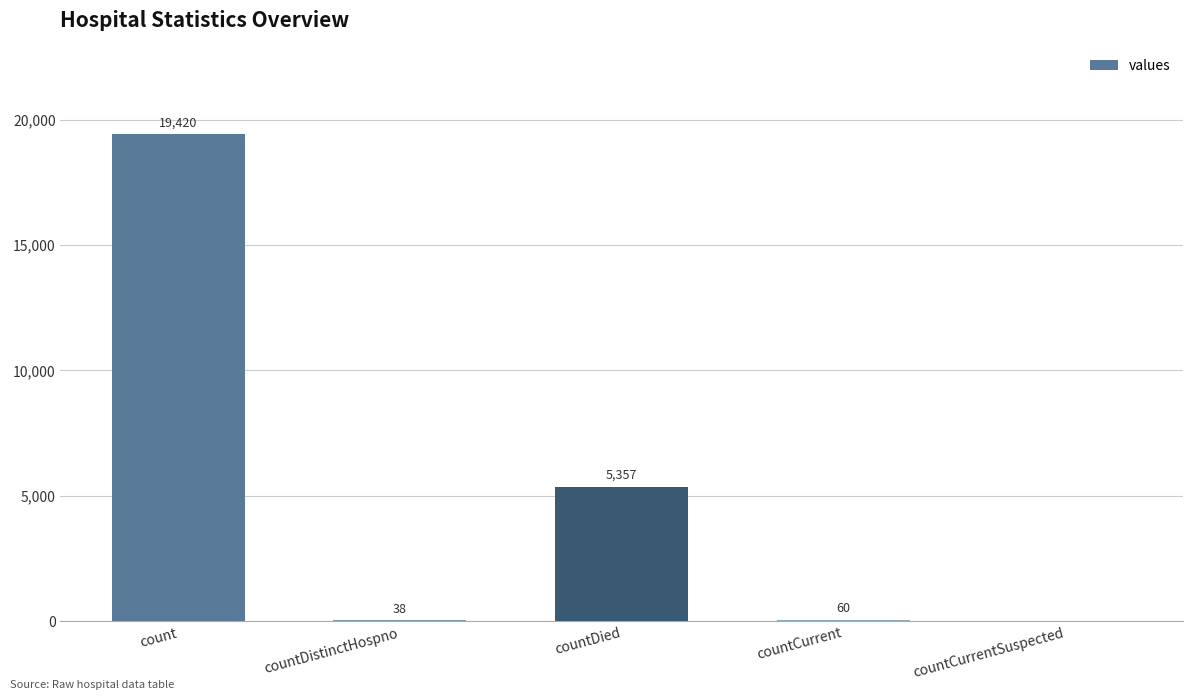

What is the sum of all values?

24875